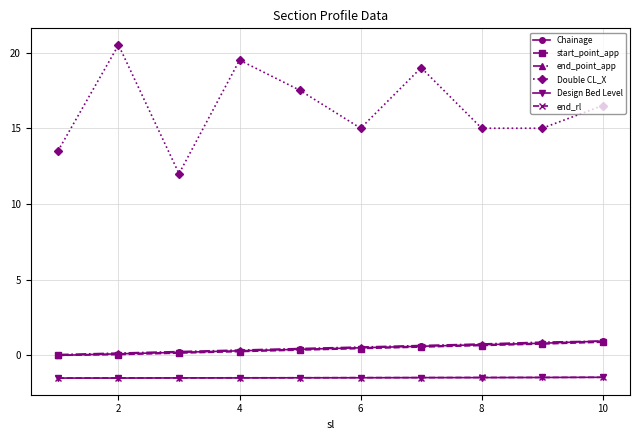

In Double CL_X, how many points are higher than both neighbors (excluding endpoints)?

3